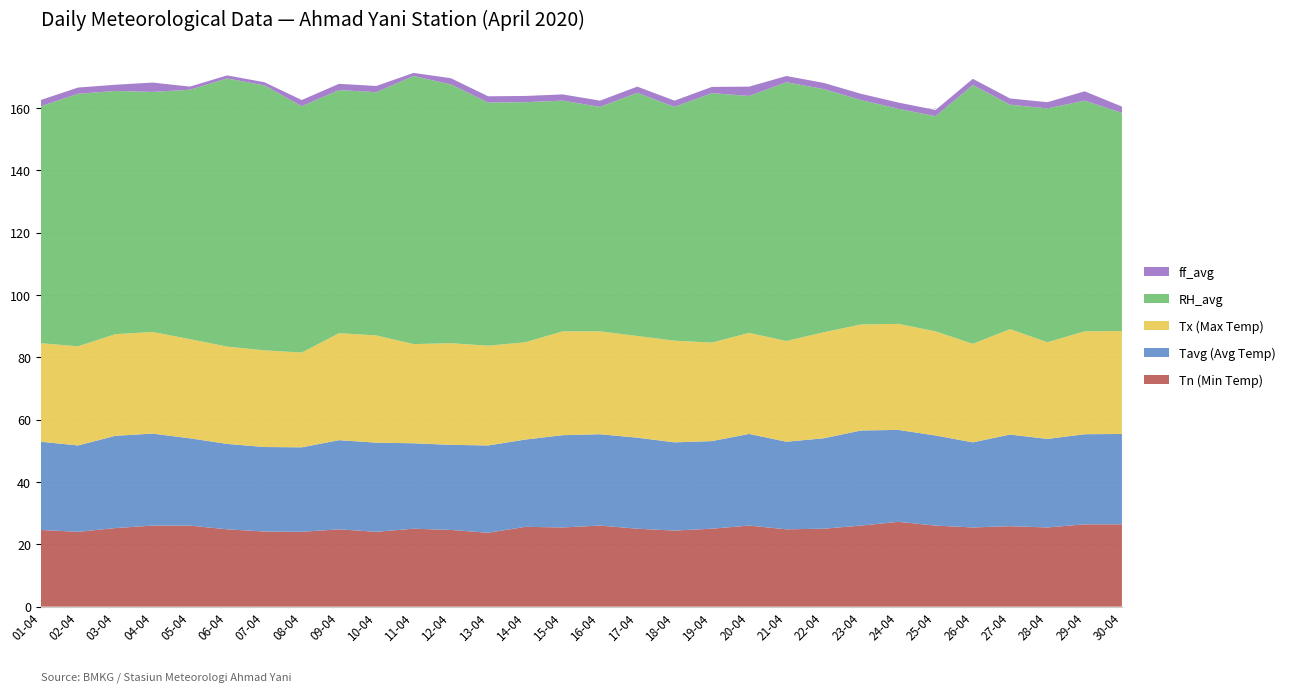

Reading left to right, extract all data points from this chart.

Tn (Min Temp): 24.6	24.0	25.2	26.0	26.0	24.8	24.1	24.0	24.8	24.0	25.0	24.6	23.7	25.6	25.4	26.0	25.0	24.4	25.0	26.0	24.8	25.0	26.0	27.2	26.0	25.4	25.8	25.4	26.4	26.4
Tavg (Avg Temp): 28.3	27.7	29.6	29.5	28.0	27.4	27.1	27.1	28.6	28.6	27.4	27.3	28.0	28.0	29.6	29.3	29.2	28.3	28.1	29.4	28.1	29.0	30.5	29.5	28.9	27.3	29.4	28.4	28.9	29.0
Tx (Max Temp): 31.6	31.8	32.6	32.6	31.8	31.2	31.0	30.4	34.3	34.4	31.8	32.6	32.0	31.2	33.3	33.0	32.6	32.6	31.6	32.4	32.3	34.0	34.0	34.0	33.4	31.6	33.8	31.0	33.0	33.0
RH_avg: 76.0	81.0	78.0	77.0	80.0	86.0	85.0	79.0	78.0	78.0	86.0	83.0	78.0	77.0	74.0	72.0	78.0	75.0	80.0	76.0	83.0	78.0	72.0	69.0	69.0	83.0	72.0	75.0	74.0	70.0
ff_avg: 2.0	2.0	2.0	3.0	1.0	1.0	1.0	2.0	2.0	2.0	1.0	2.0	2.0	2.0	2.0	2.0	2.0	2.0	2.0	3.0	2.0	2.0	2.0	2.0	2.0	2.0	2.0	2.0	3.0	2.0